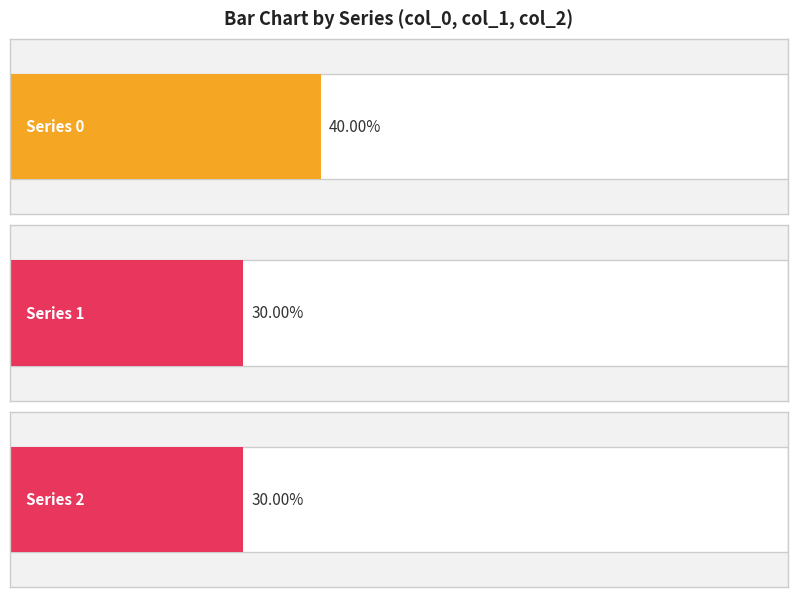

The value of 2 at 5 is 0. True or false?

False